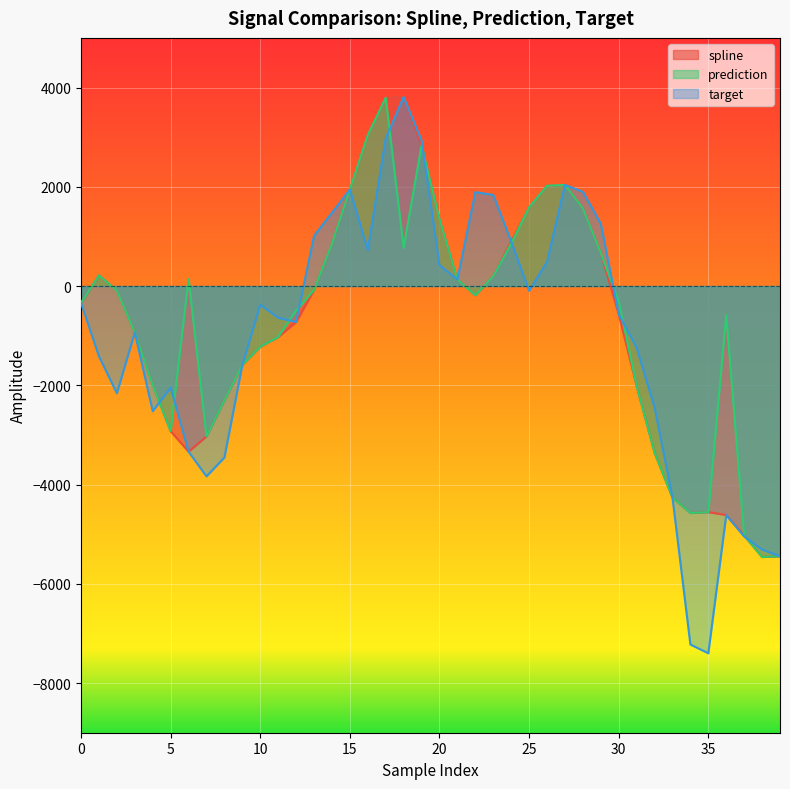

What is the value of the prediction point at the 7th from the left?

142.5